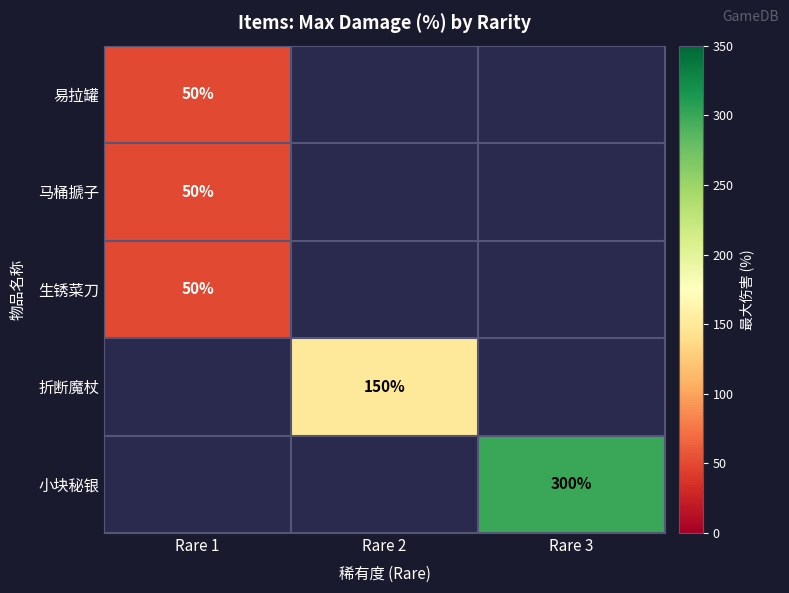

Count the number of data series in this chart.

5